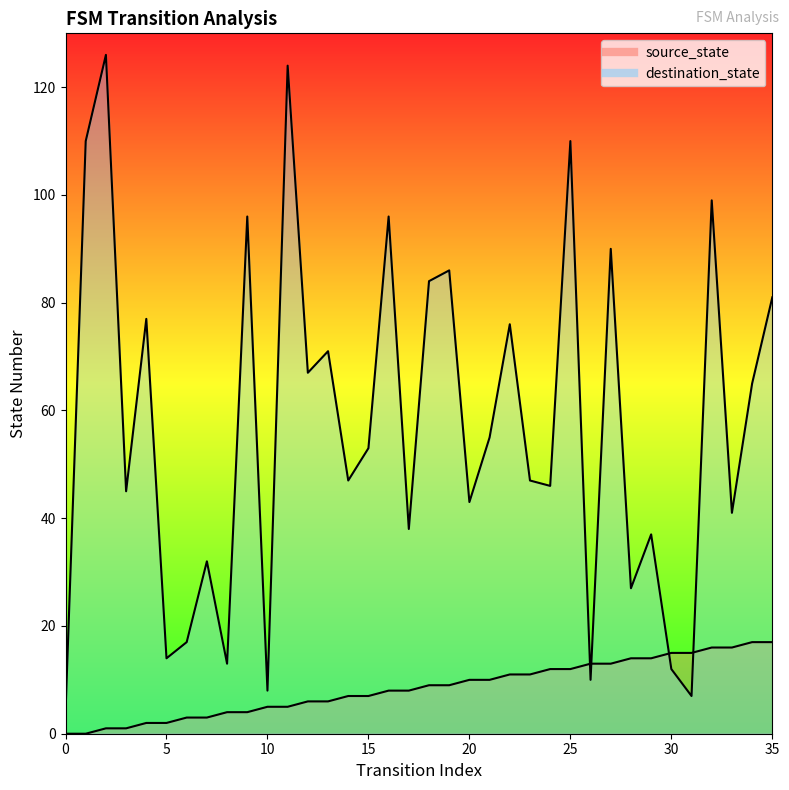

What is the value of the source_state point at the 3rd from the left?

1